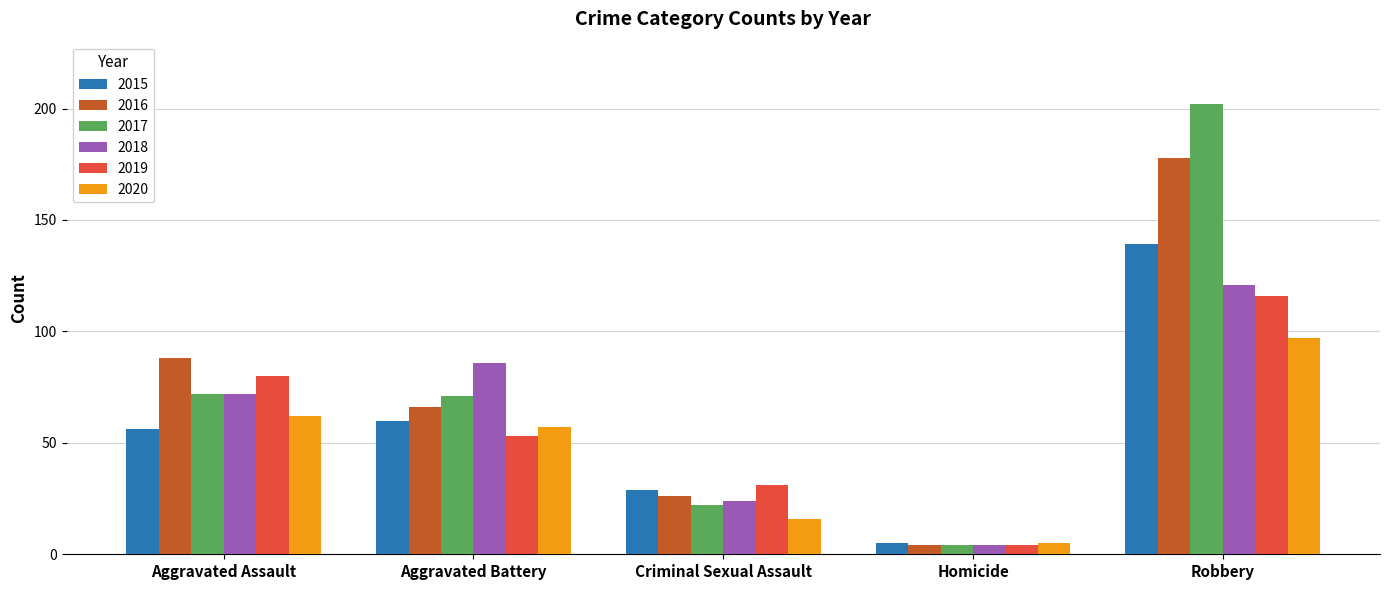

Reading left to right, extract all data points from this chart.

2015: Aggravated Assault=56	Aggravated Battery=60	Criminal Sexual Assault=29	Homicide=5	Robbery=139
2016: Aggravated Assault=88	Aggravated Battery=66	Criminal Sexual Assault=26	Homicide=4	Robbery=178
2017: Aggravated Assault=72	Aggravated Battery=71	Criminal Sexual Assault=22	Homicide=4	Robbery=202
2018: Aggravated Assault=72	Aggravated Battery=86	Criminal Sexual Assault=24	Homicide=4	Robbery=121
2019: Aggravated Assault=80	Aggravated Battery=53	Criminal Sexual Assault=31	Homicide=4	Robbery=116
2020: Aggravated Assault=62	Aggravated Battery=57	Criminal Sexual Assault=16	Homicide=5	Robbery=97